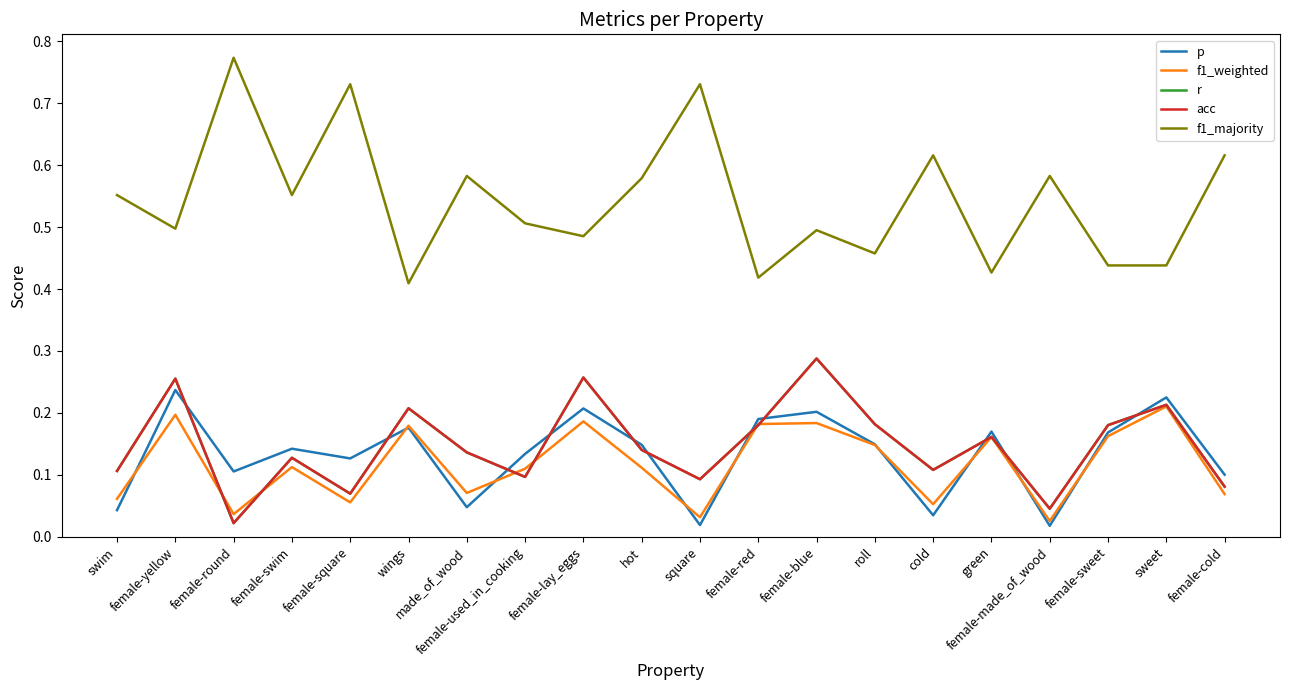

Count the f1_weighted values in the range 0 to 1.

20